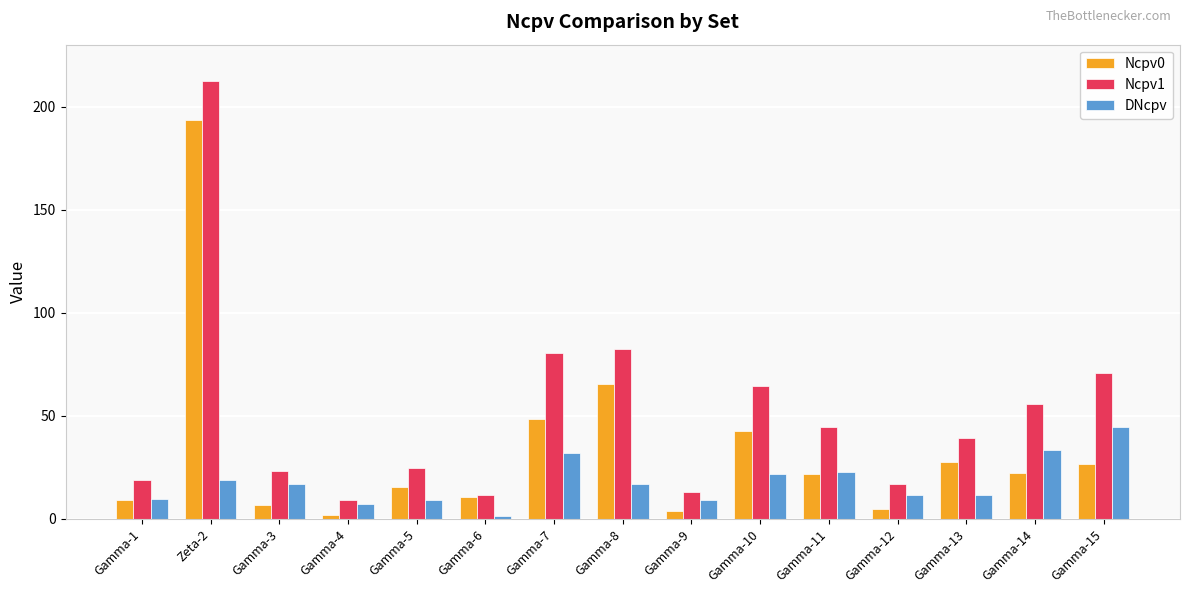

What is the difference between the maximum and minimum values in the Ncpv0 series?

191.5